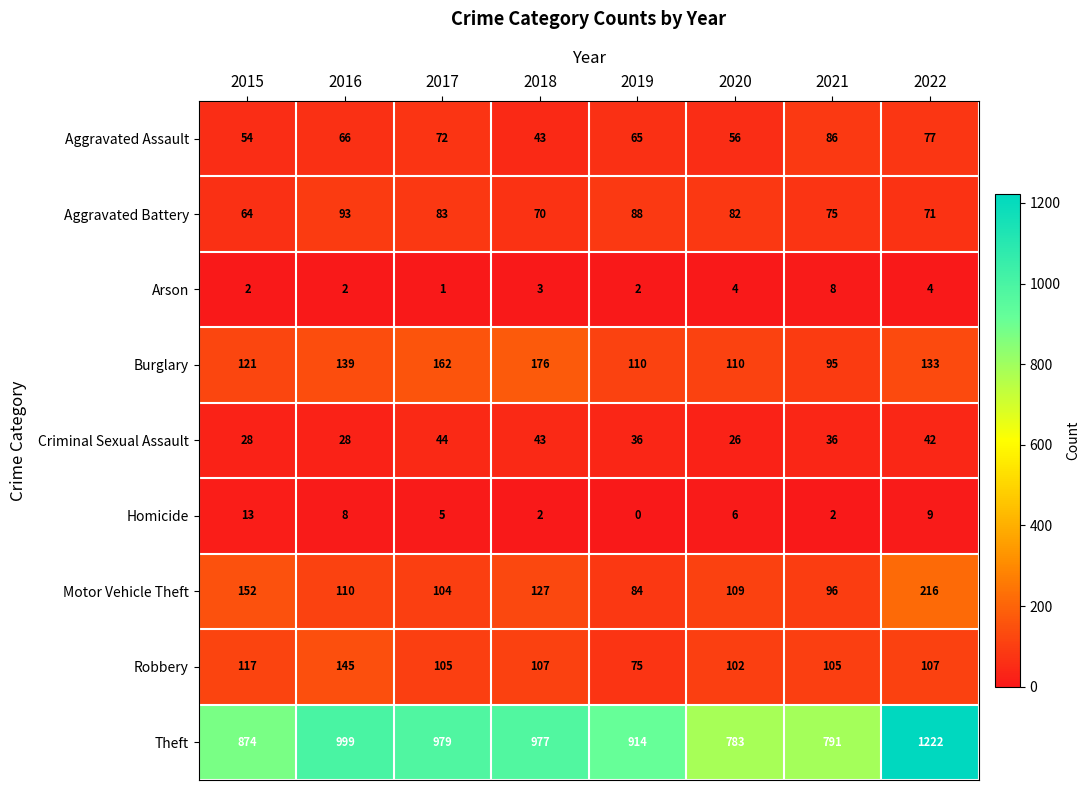

What is the total value across all series at 2015?

1425